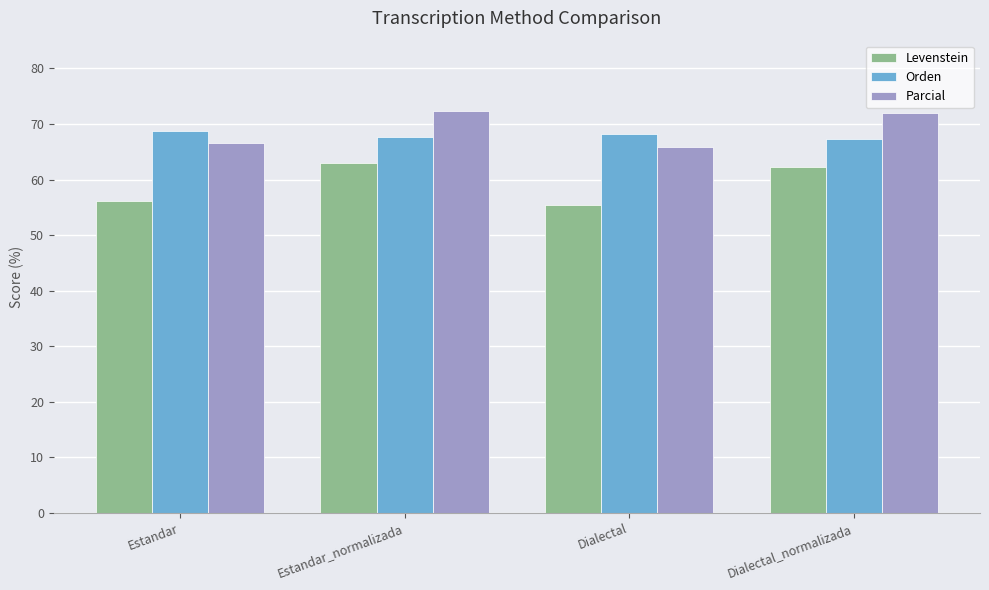

What is the average value of the Orden series?

68.0